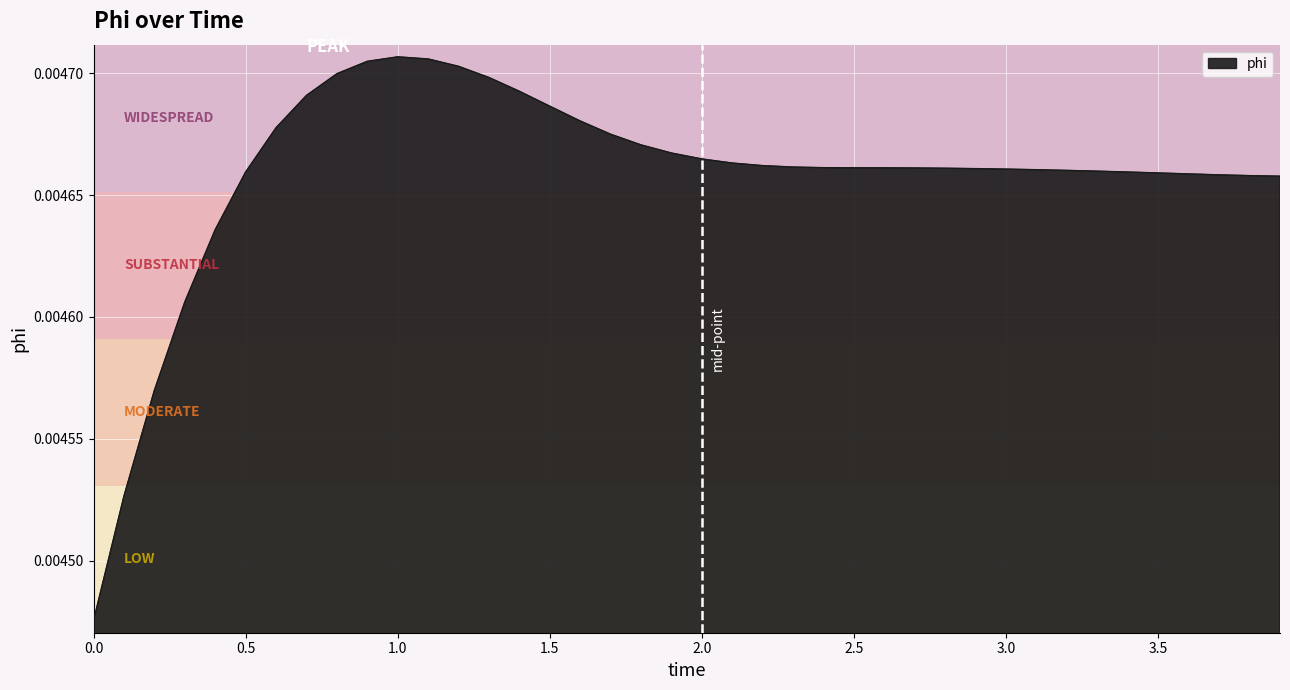

How many lines are shown in the chart?

1